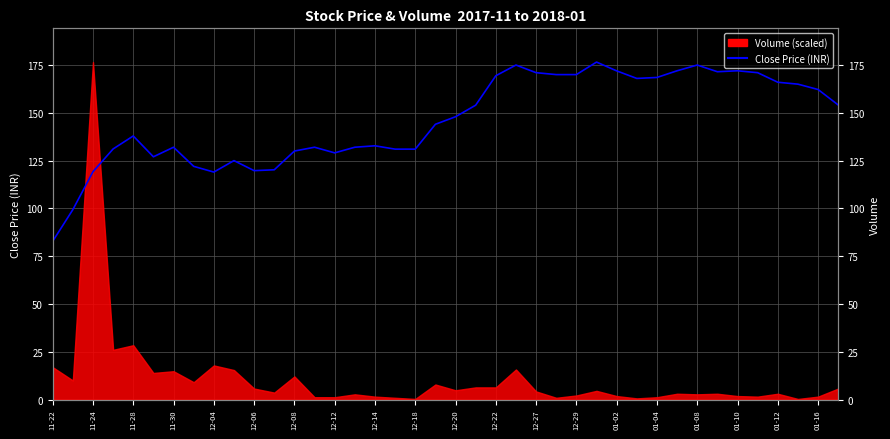

How many lines are shown in the chart?

1